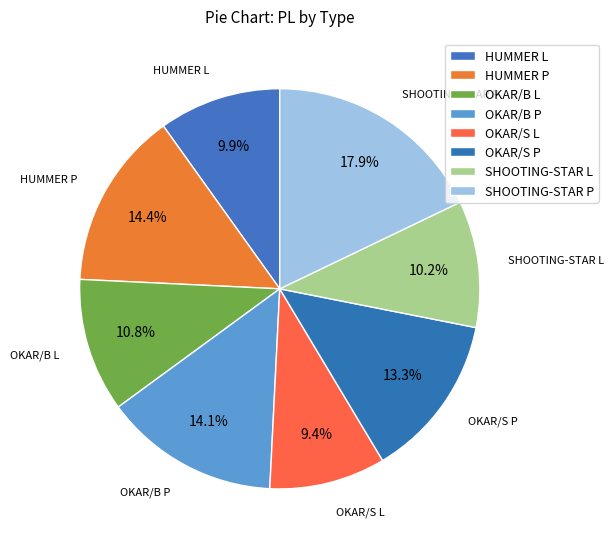

Rank the categories by value from lowest to highest.

OKAR/S L, HUMMER L, SHOOTING-STAR L, OKAR/B L, OKAR/S P, OKAR/B P, HUMMER P, SHOOTING-STAR P